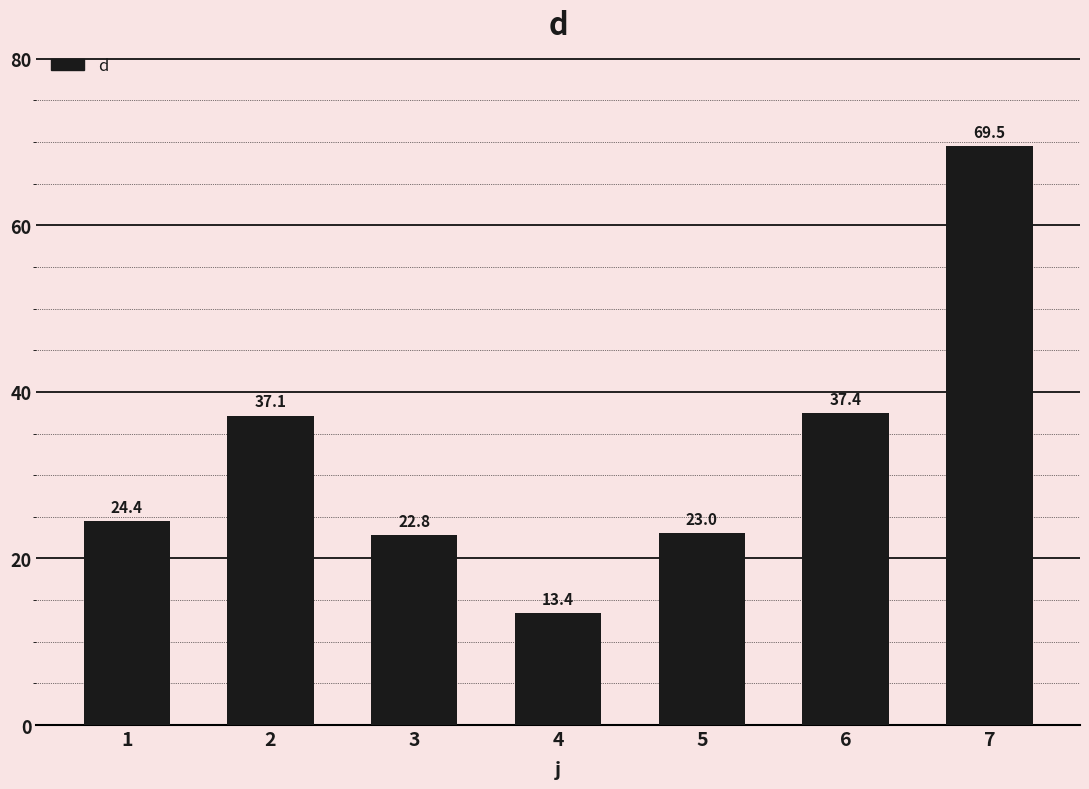

Which label corresponds to the smallest value in the chart?

4